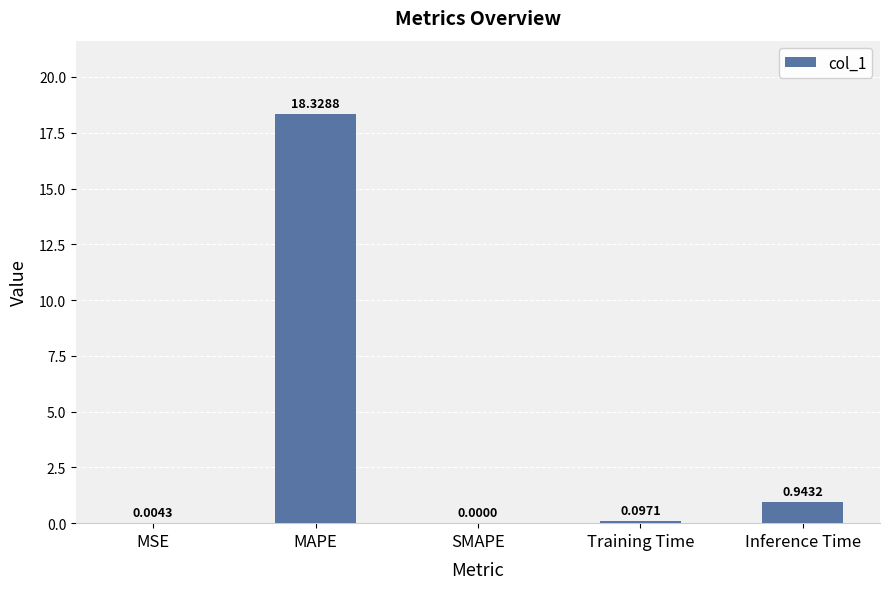

What is the sum of all values?

19.4